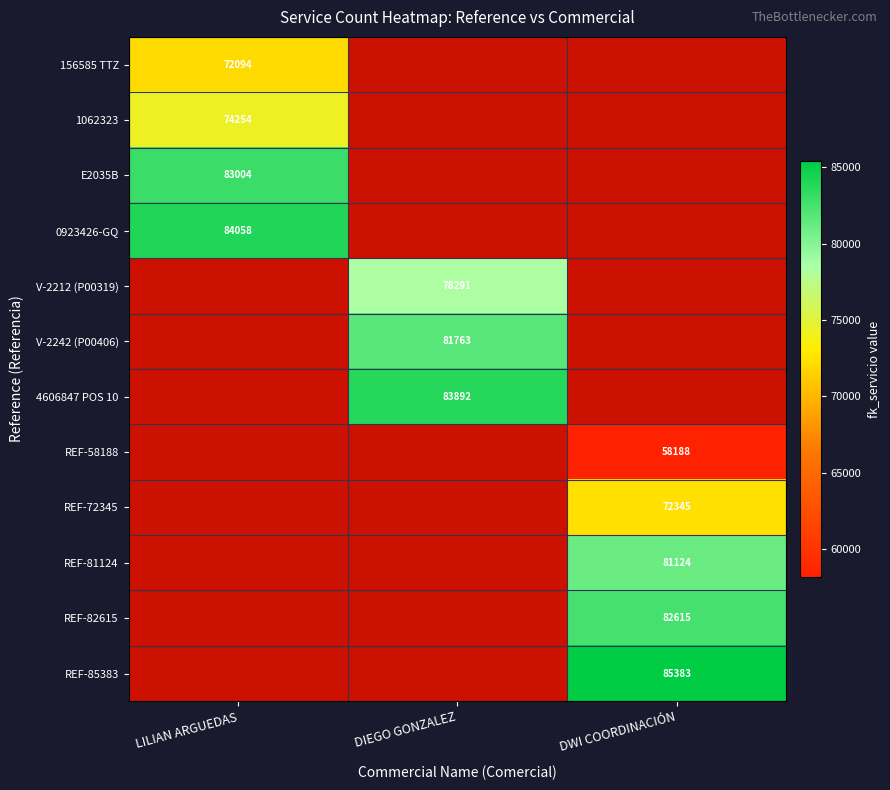

The value of 4606847 POS 10 at DIEGO GONZALEZ is 17168. True or false?

False